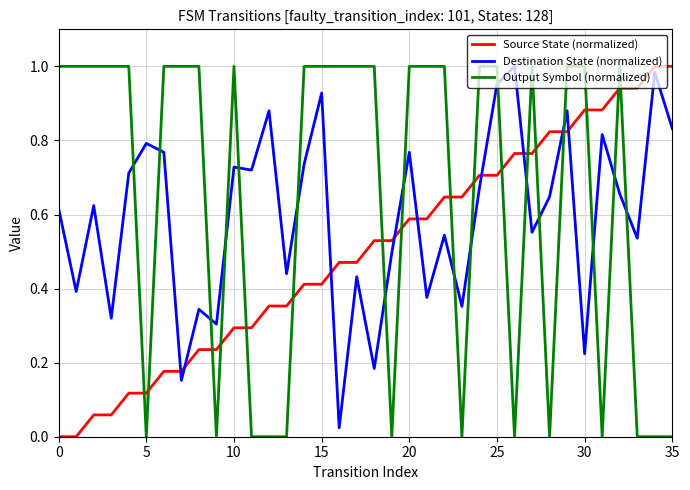

Which series has the largest total across all categories?

Output Symbol (normalized)